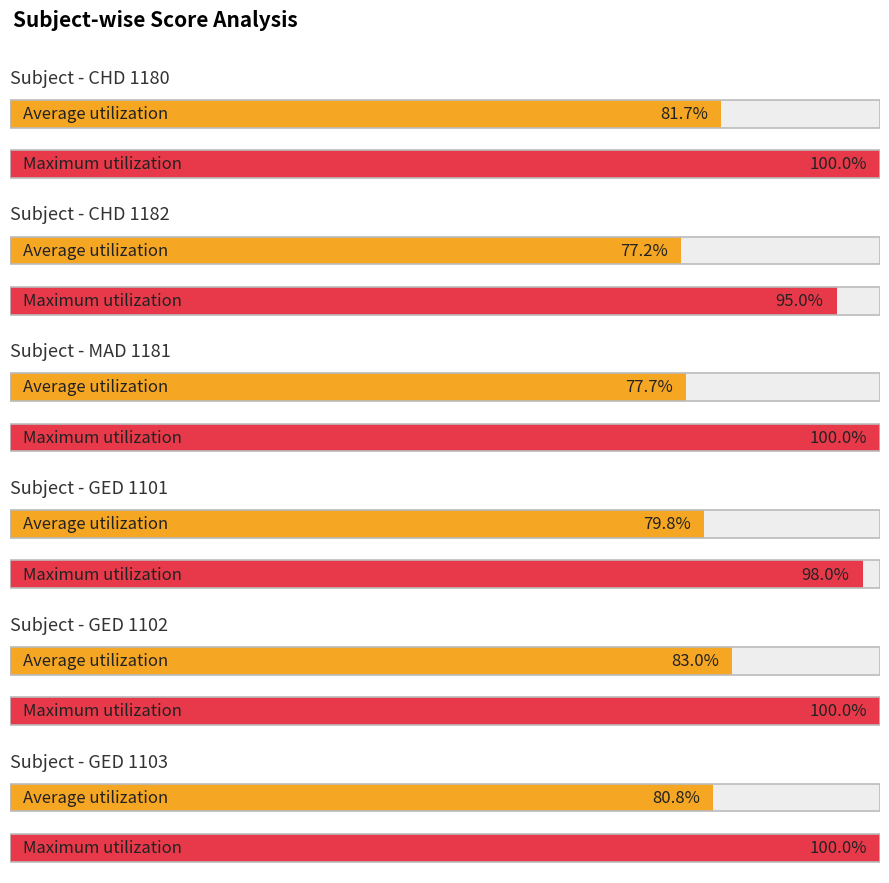

What is the label of the 2nd bar from the left?

CHD 1182